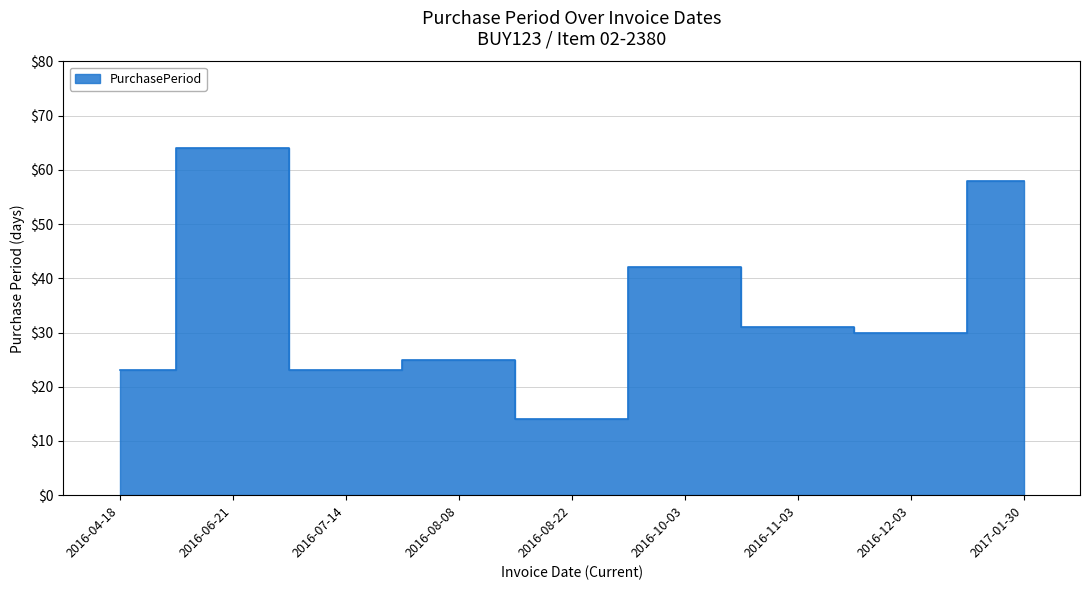

List the labels in order of value, largest first.

2016-06-21, 2017-01-30, 2016-10-03, 2016-11-03, 2016-12-03, 2016-08-08, 2016-04-18, 2016-07-14, 2016-08-22